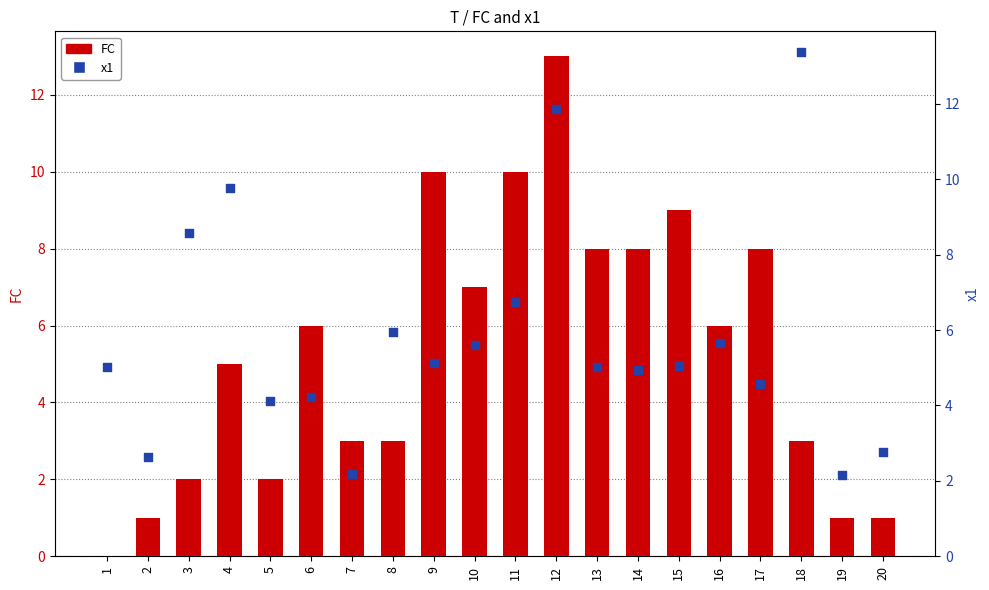

Which series reaches the maximum Y coordinate?

x1